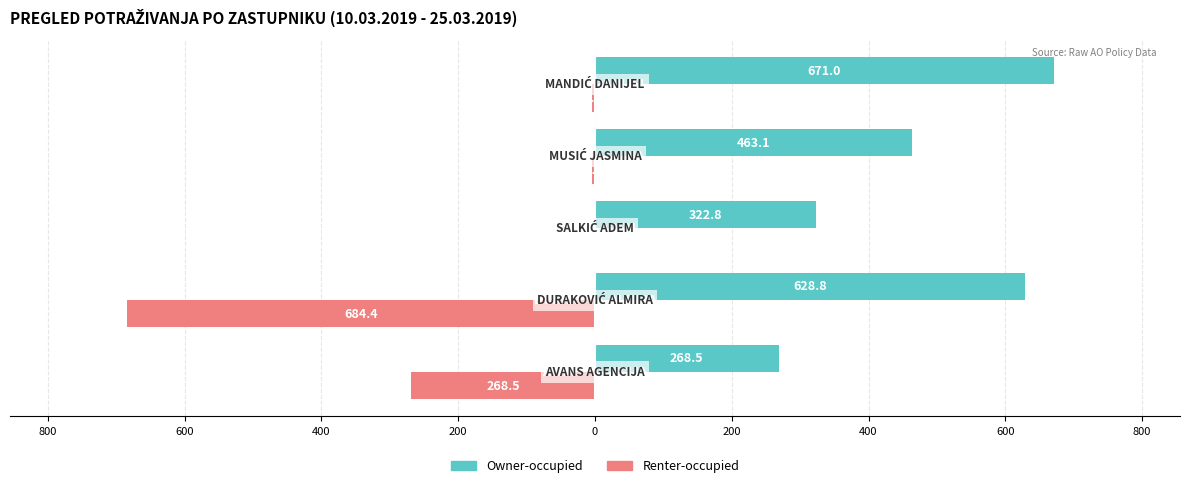

What are all the series names shown in the legend?

Owner-occupied, Renter-occupied